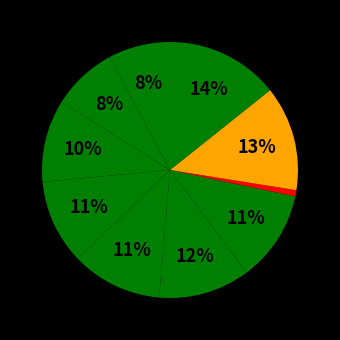

Count the number of slices in the pie.

10